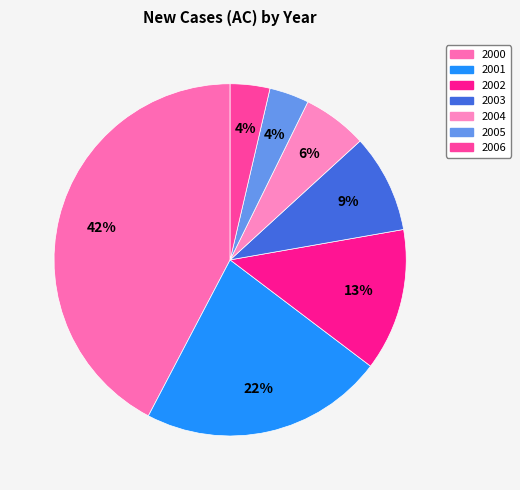

What percentage is the 2006 slice, to the nearest percent?

4%